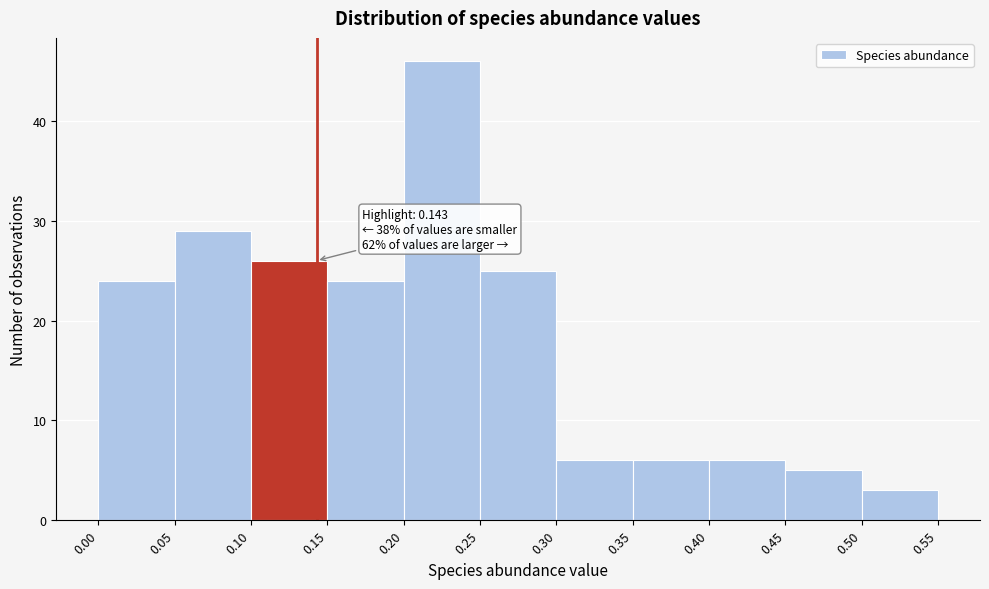

Which range on the x-axis has the tallest bar?

0.20 to 0.25